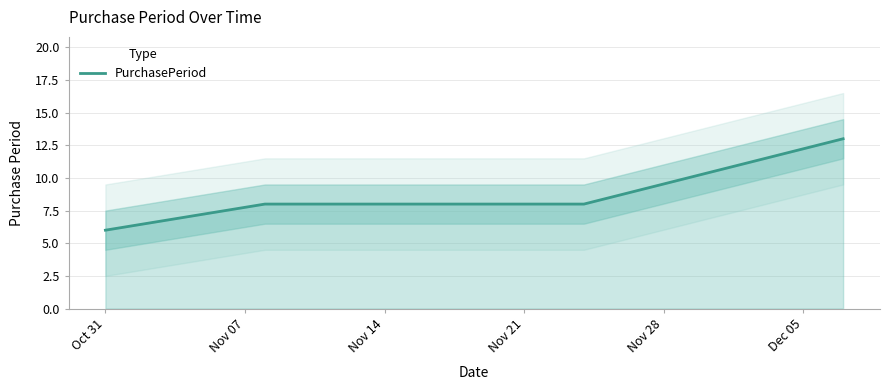

What is the smallest value displayed?

6